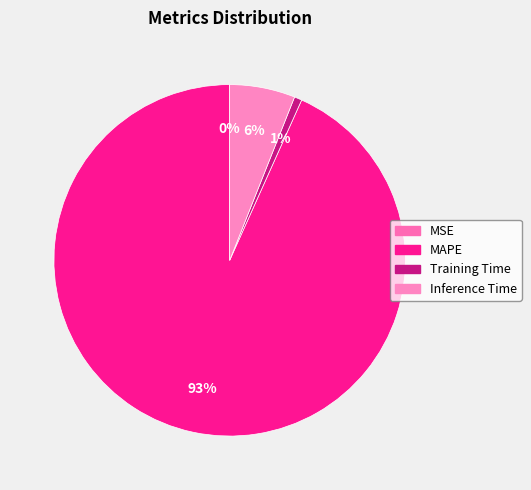

To the nearest percent, what is the difference between the largest and smallest slice percentages?

93%